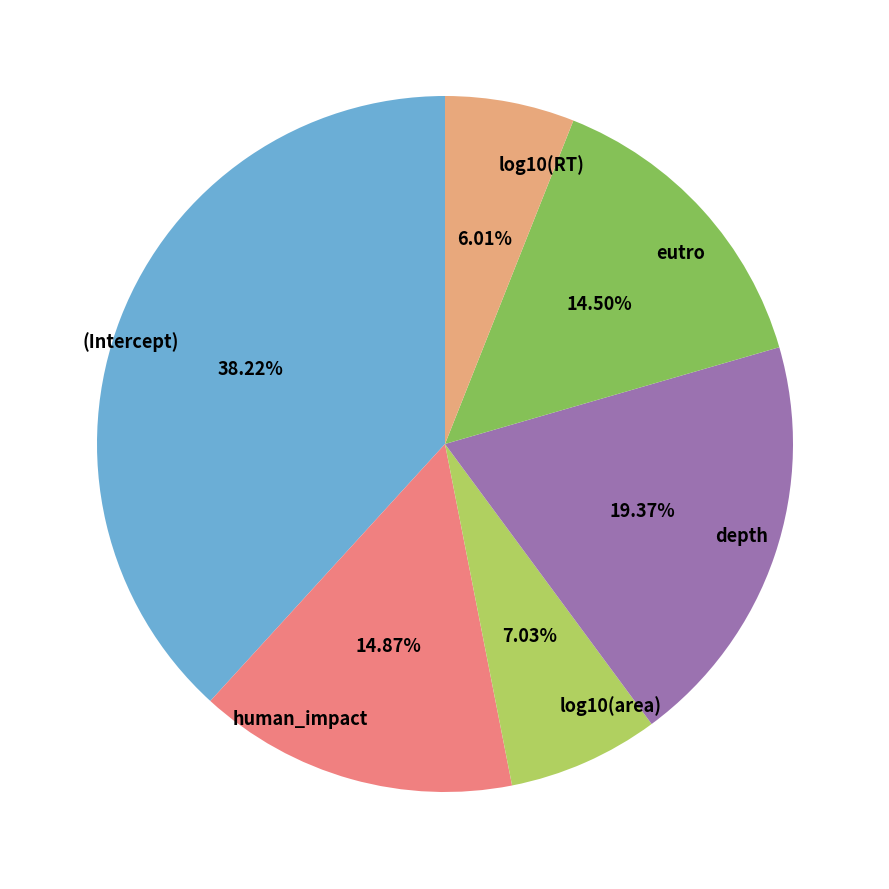

Which category has the biggest portion of the pie?

(Intercept)